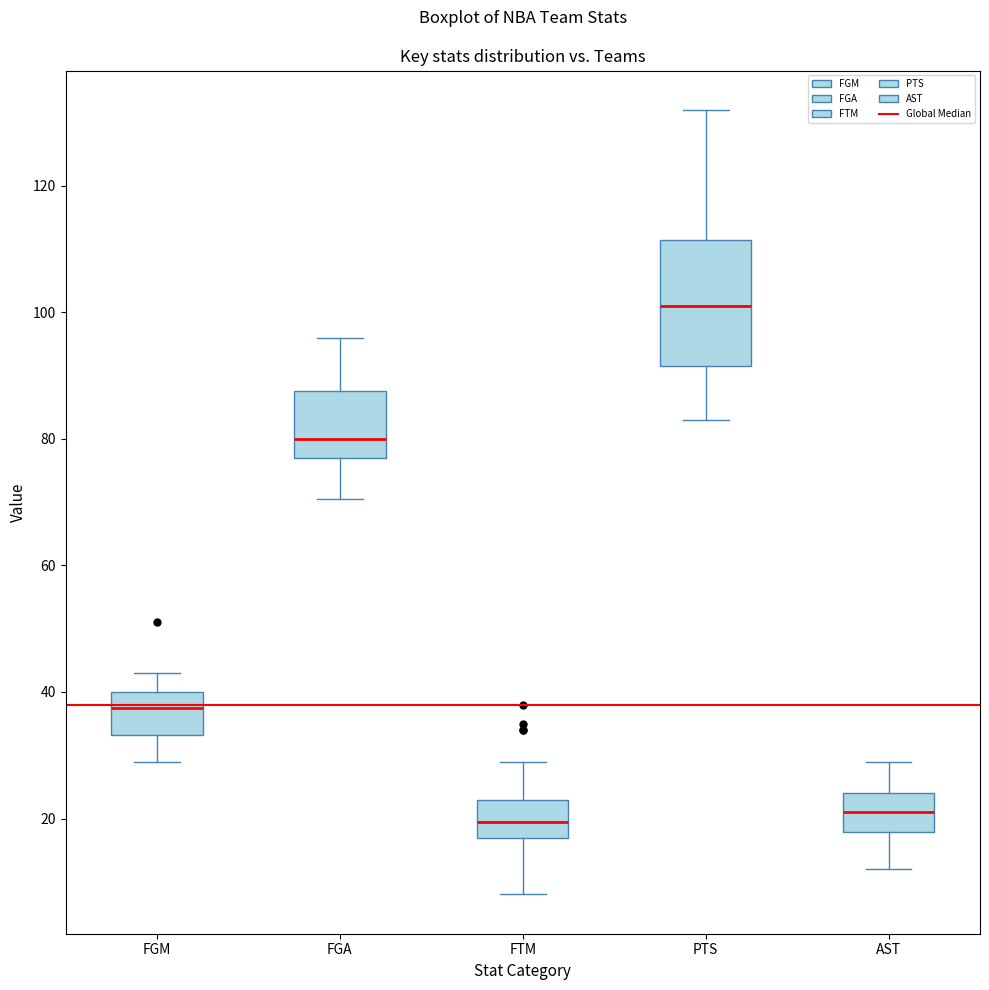

Reading left to right, read every box against the y-axis: the position of its median line, the range the box covers, and the ends of its whiskers. The values are not printed on the chart, so give them approximately, as read against the axis.

FGM: median 38, box 34 to 40, whiskers 30 to 44
FGA: median 80, box 78 to 88, whiskers 70 to 96
FTM: median 20, box 18 to 24, whiskers 8 to 30
PTS: median 102, box 92 to 112, whiskers 84 to 132
AST: median 22, box 18 to 24, whiskers 12 to 30